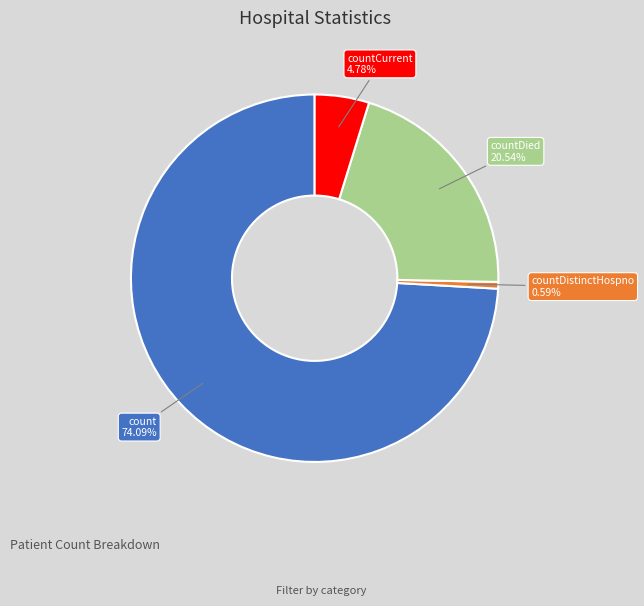

Is there a majority slice in this chart?

Yes